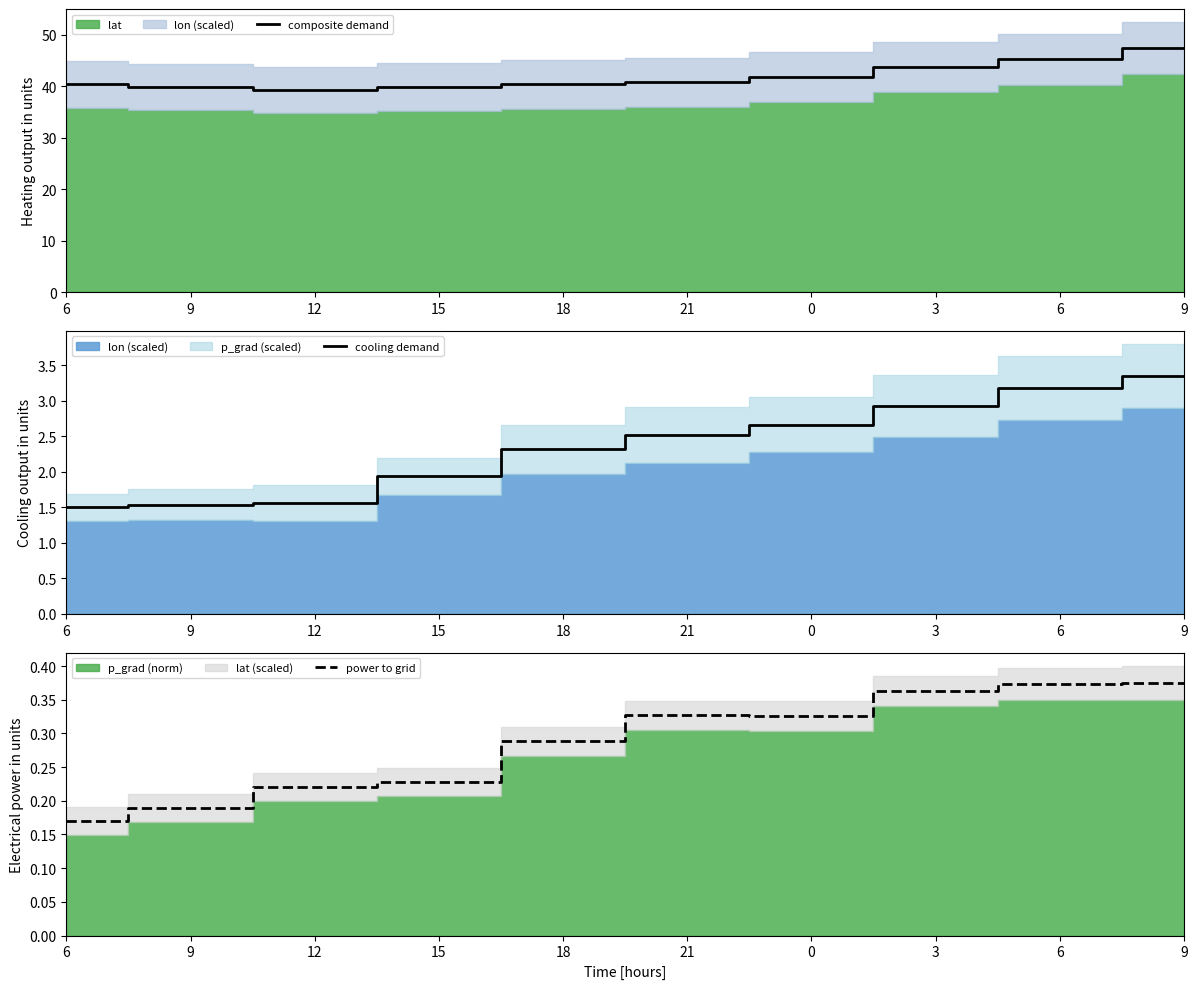

What is the maximum value shown in the chart?

47.3